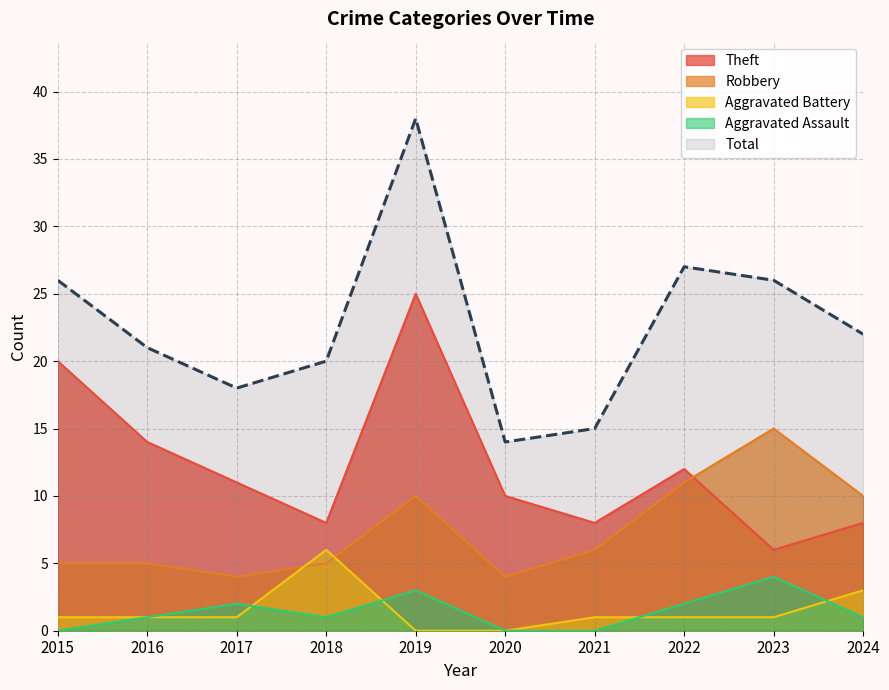

Reading left to right, what are all the values shown in this chart?

Theft: 2015=20	2016=14	2017=11	2018=8	2019=25	2020=10	2021=8	2022=12	2023=6	2024=8
Robbery: 2015=5	2016=5	2017=4	2018=5	2019=10	2020=4	2021=6	2022=11	2023=15	2024=10
Aggravated Battery: 2015=1	2016=1	2017=1	2018=6	2019=0	2020=0	2021=1	2022=1	2023=1	2024=3
Aggravated Assault: 2015=0	2016=1	2017=2	2018=1	2019=3	2020=0	2021=0	2022=2	2023=4	2024=1
Total: 2015=26	2016=21	2017=18	2018=20	2019=38	2020=14	2021=15	2022=27	2023=26	2024=22